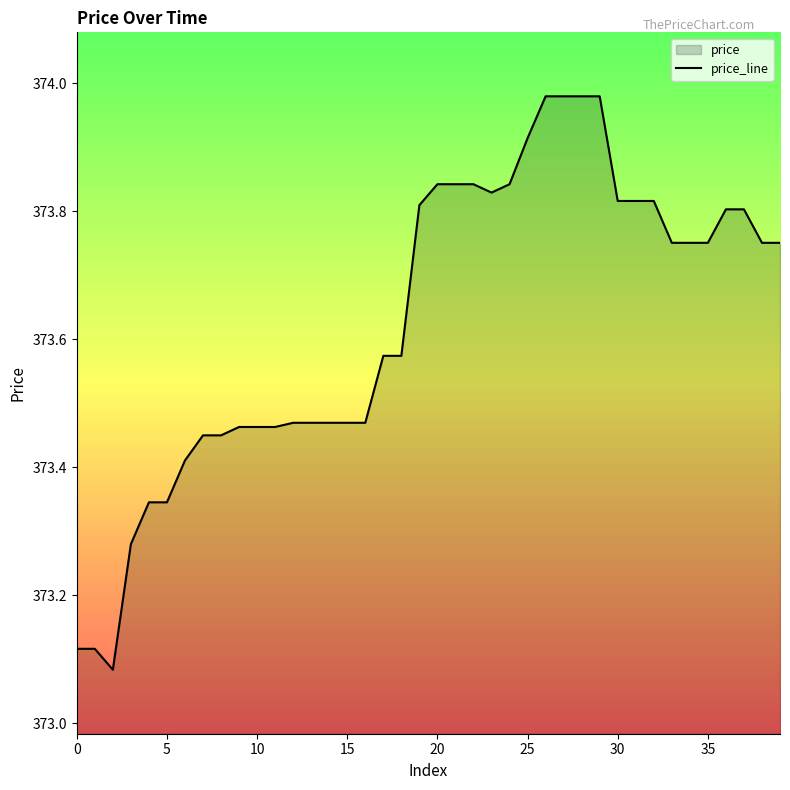

At which category does the chart reach its peak across all series?

26